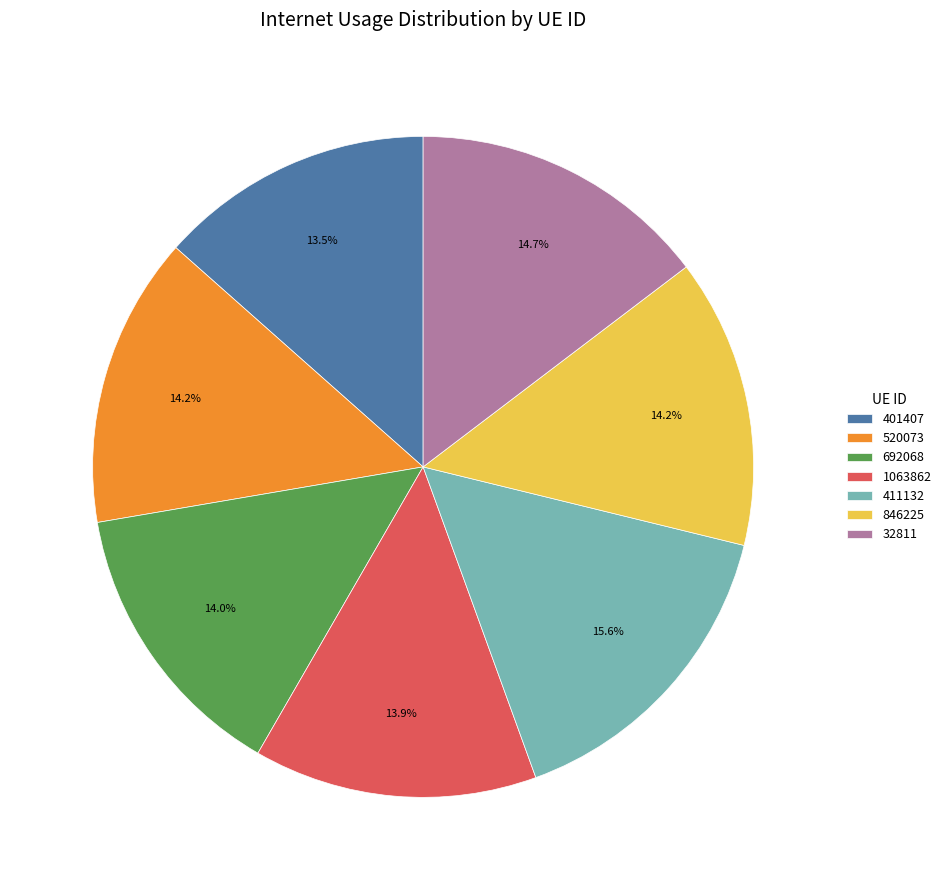

How many segments does this pie chart have?

7